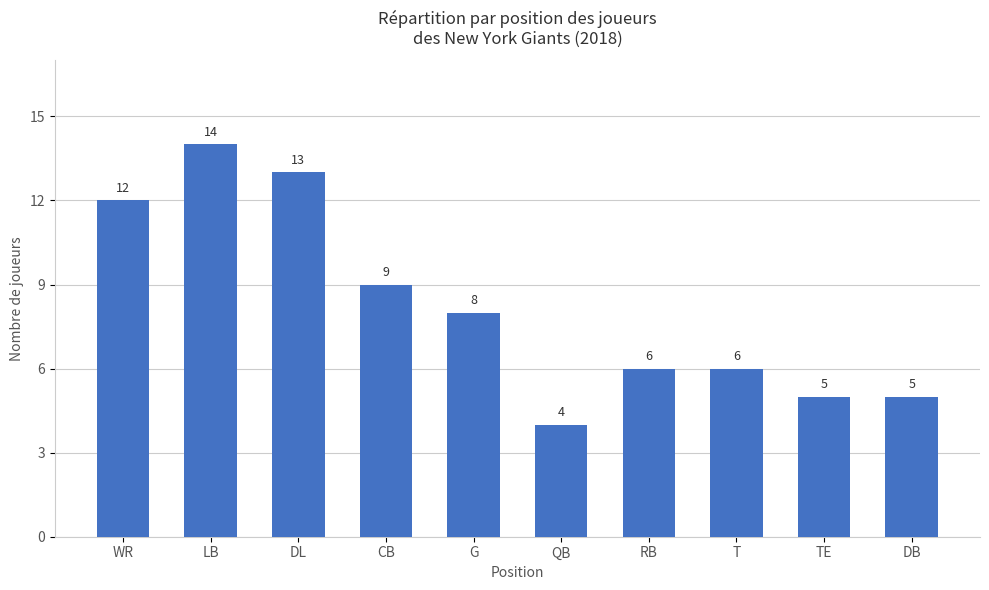

What is the sum of all values?

82